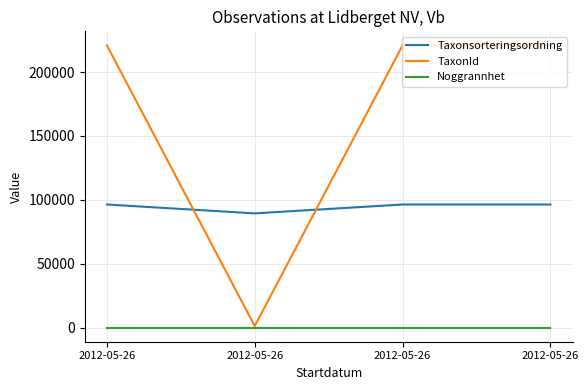

How many interior local valleys does the TaxonId series have?

1